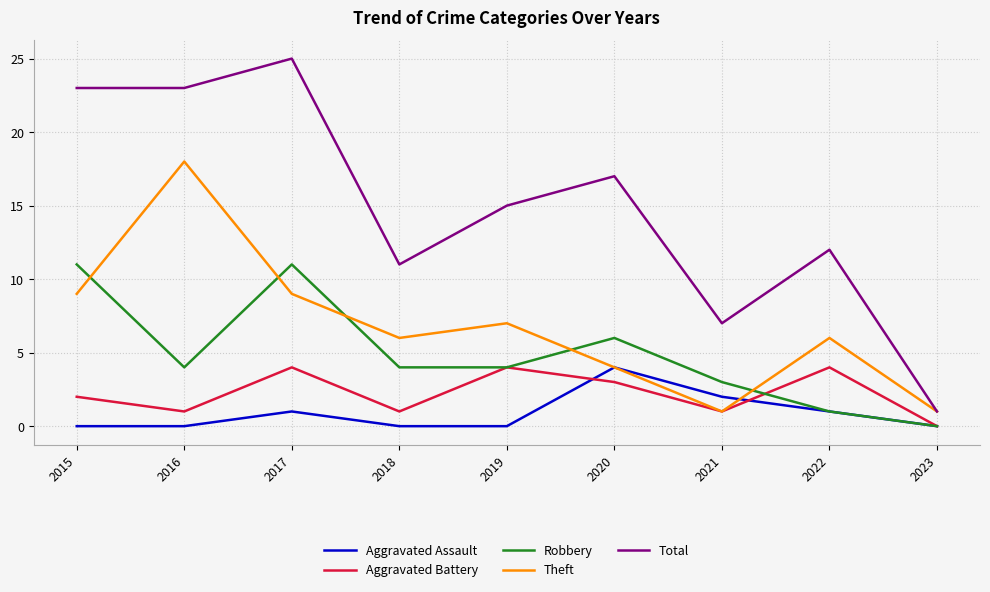

Is it true that Total equals 10 at 2021?

False